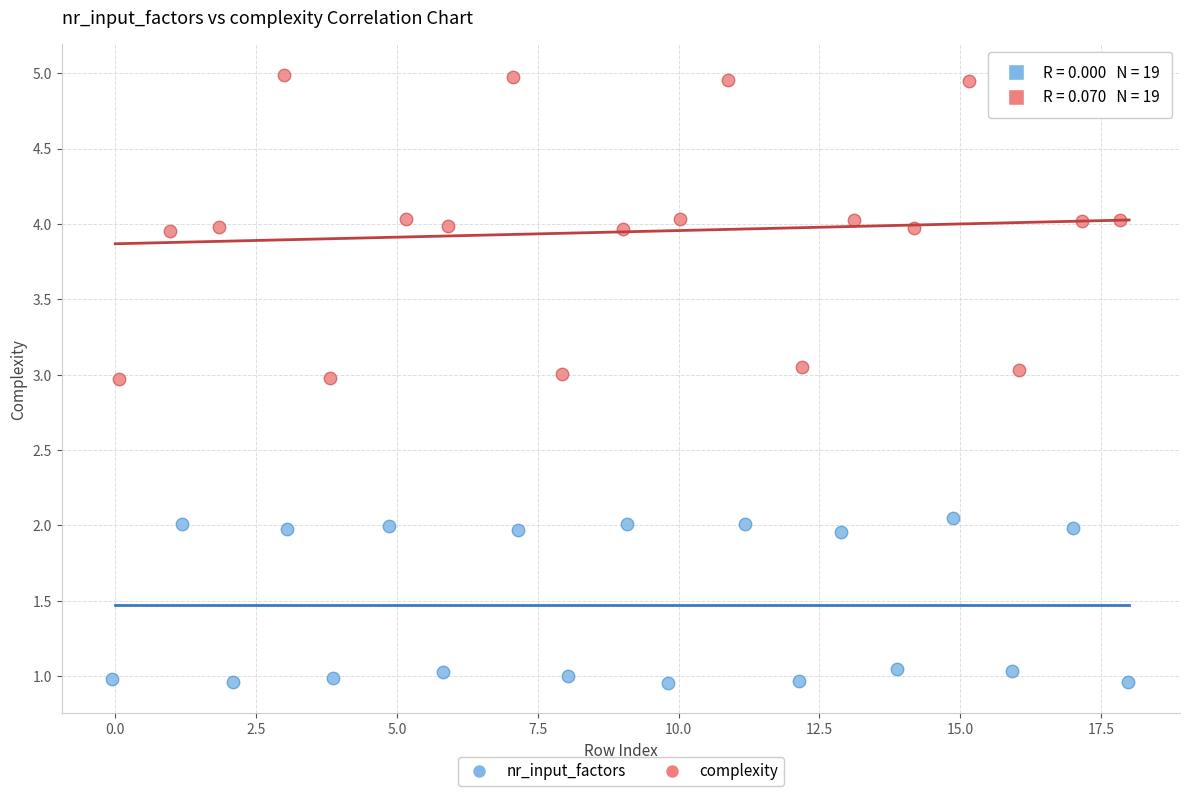

Which series has the widest spread of Y values?

complexity